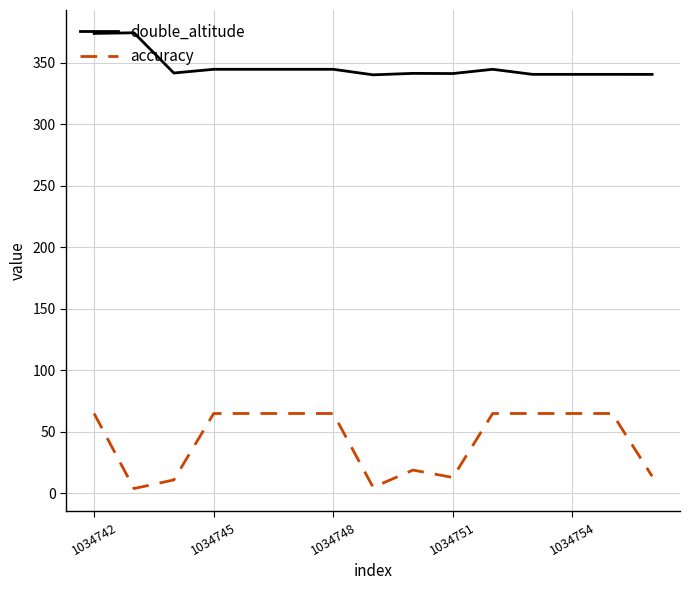

Which series has the widest spread of values?

accuracy